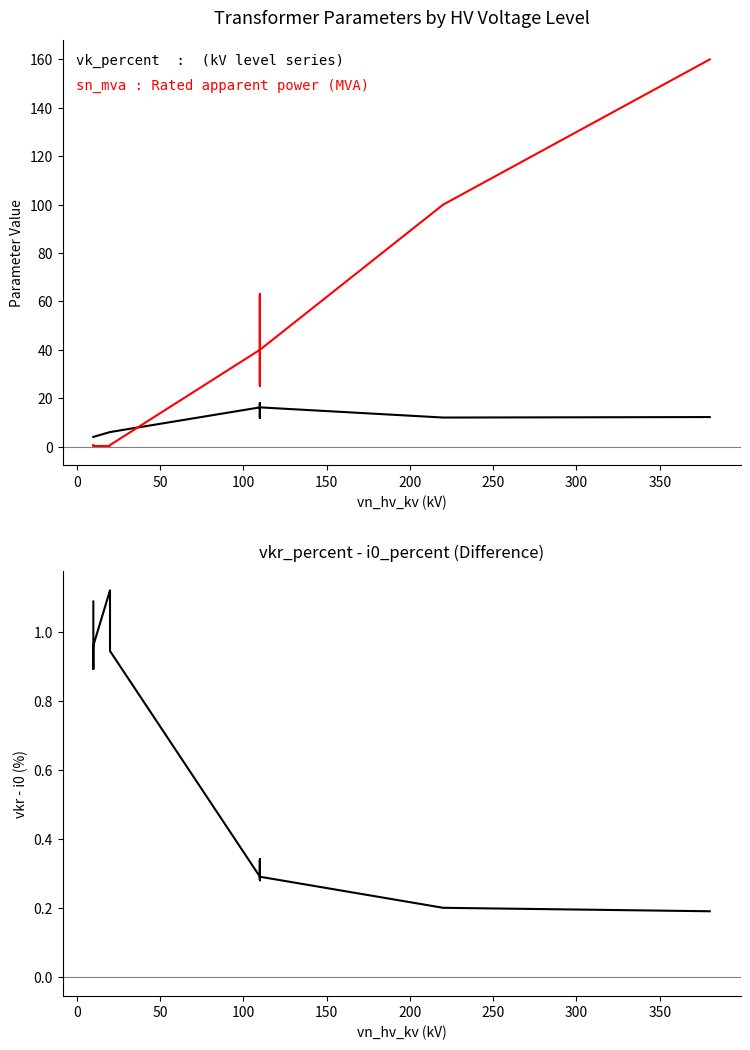

True or false: vkr_percent - i0_percent and vk_percent intersect in this chart.

False